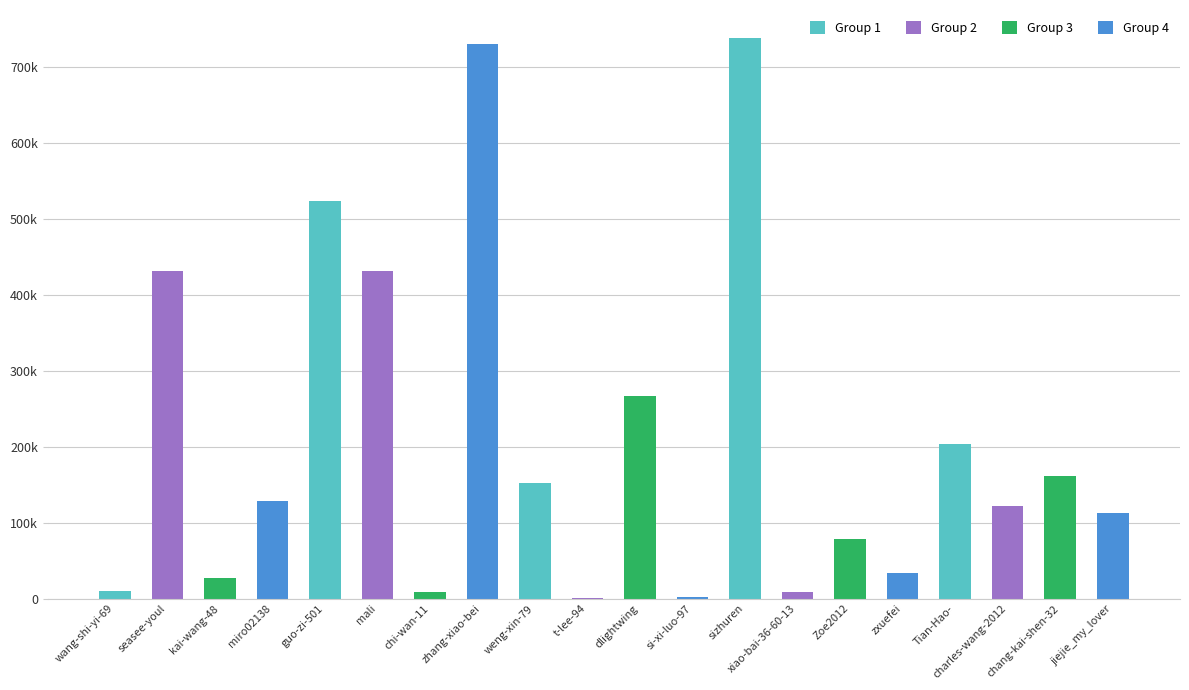

What is the change in value from sizhuren to xiao-bai-36-60-13?

-729978